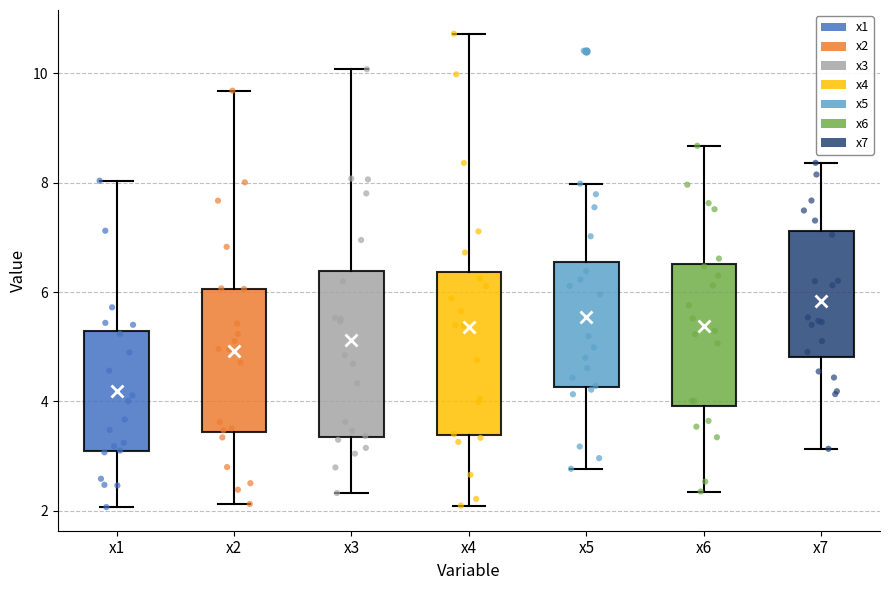

Reading left to right, transcribe this box plot: for each box, give where its median line is, the range the box spans, and where its two whiskers end, as read against the y-axis. The values are not printed on the chart, so give them approximately, as read against the axis.

x1: median 3.8, box 3.0 to 5.2, whiskers 2.0 to 8.0
x2: median 5.0, box 3.4 to 6.0, whiskers 2.2 to 9.6
x3: median 4.8, box 3.4 to 6.4, whiskers 2.4 to 10.0
x4: median 5.4, box 3.4 to 6.4, whiskers 2.0 to 10.8
x5: median 5.0, box 4.2 to 6.6, whiskers 2.8 to 8.0
x6: median 5.4, box 4.0 to 6.6, whiskers 2.4 to 8.6
x7: median 5.6, box 4.8 to 7.2, whiskers 3.2 to 8.4